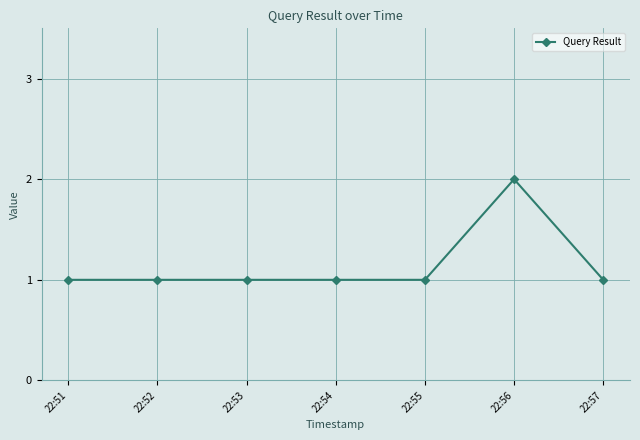

Between 22:53 and 22:56, which is larger?

22:56